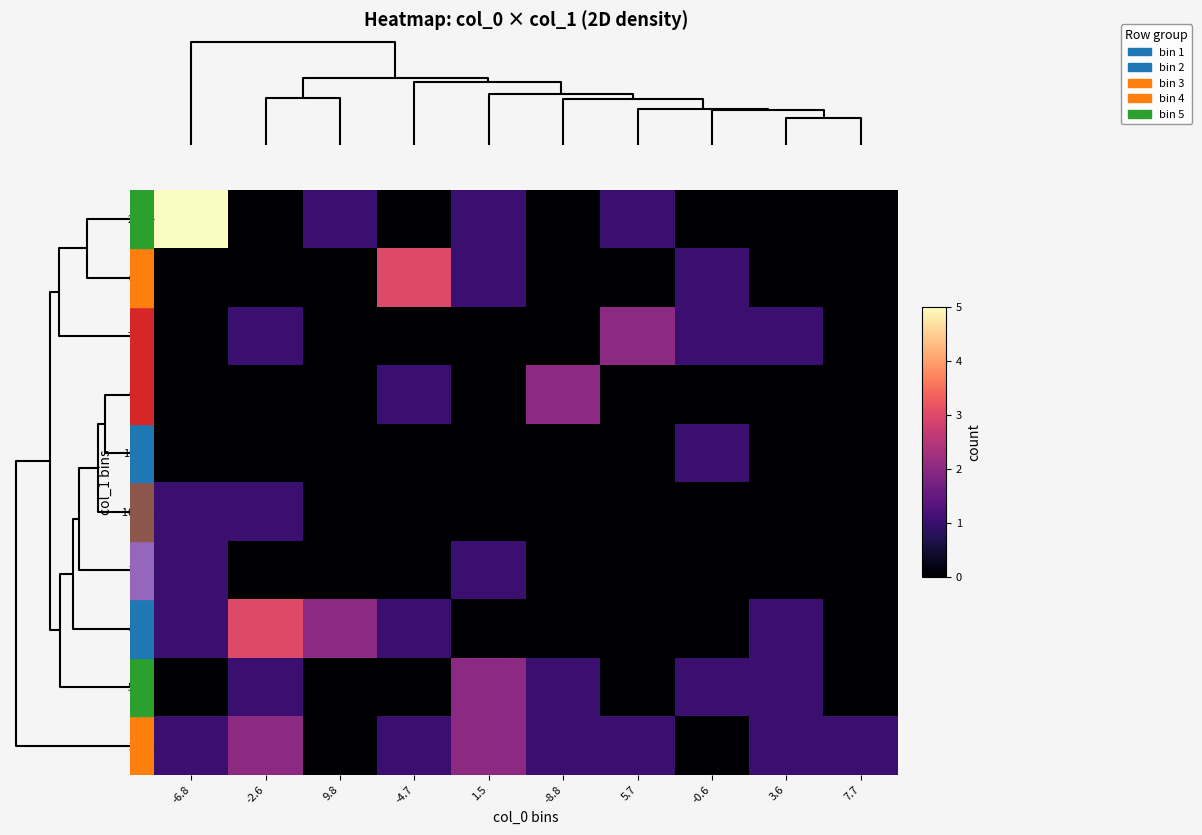

At which category is the sum across all series the highest?

-6.8